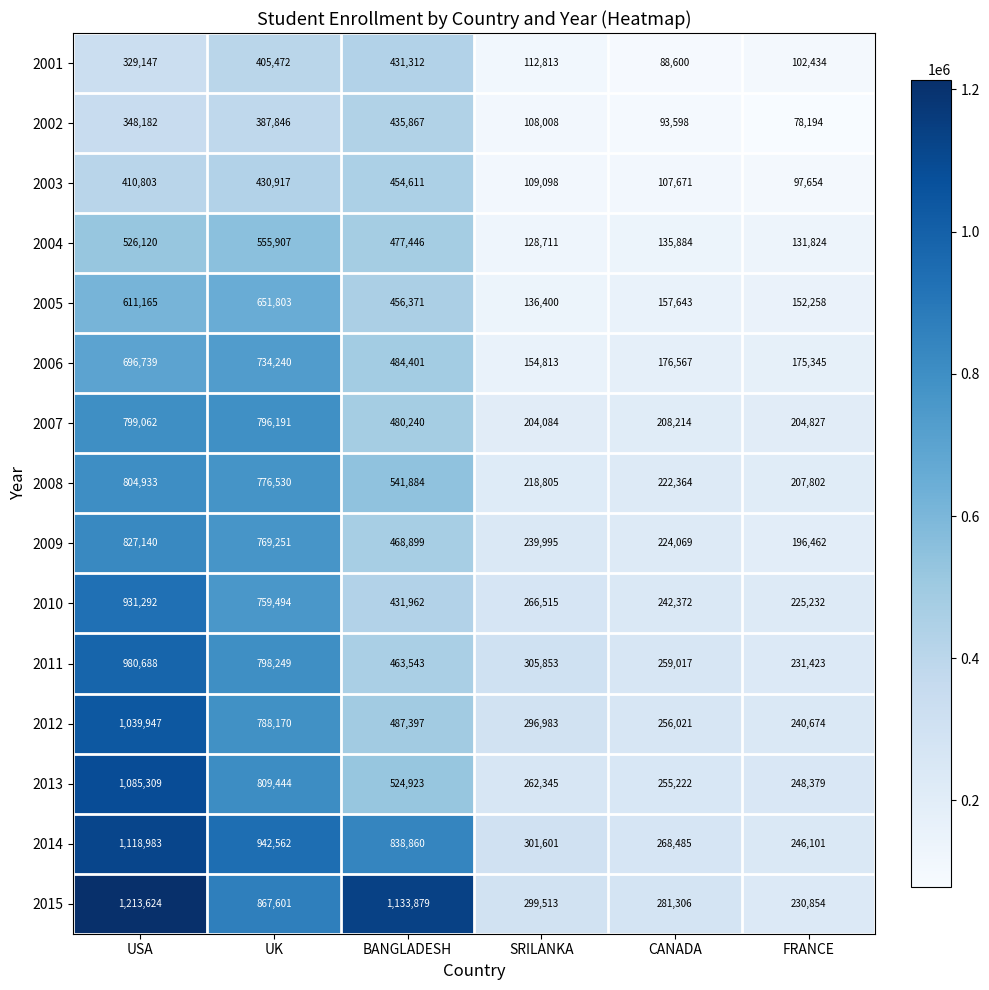

True or false: 2011 has a value of 463543 at BANGLADESH.

True